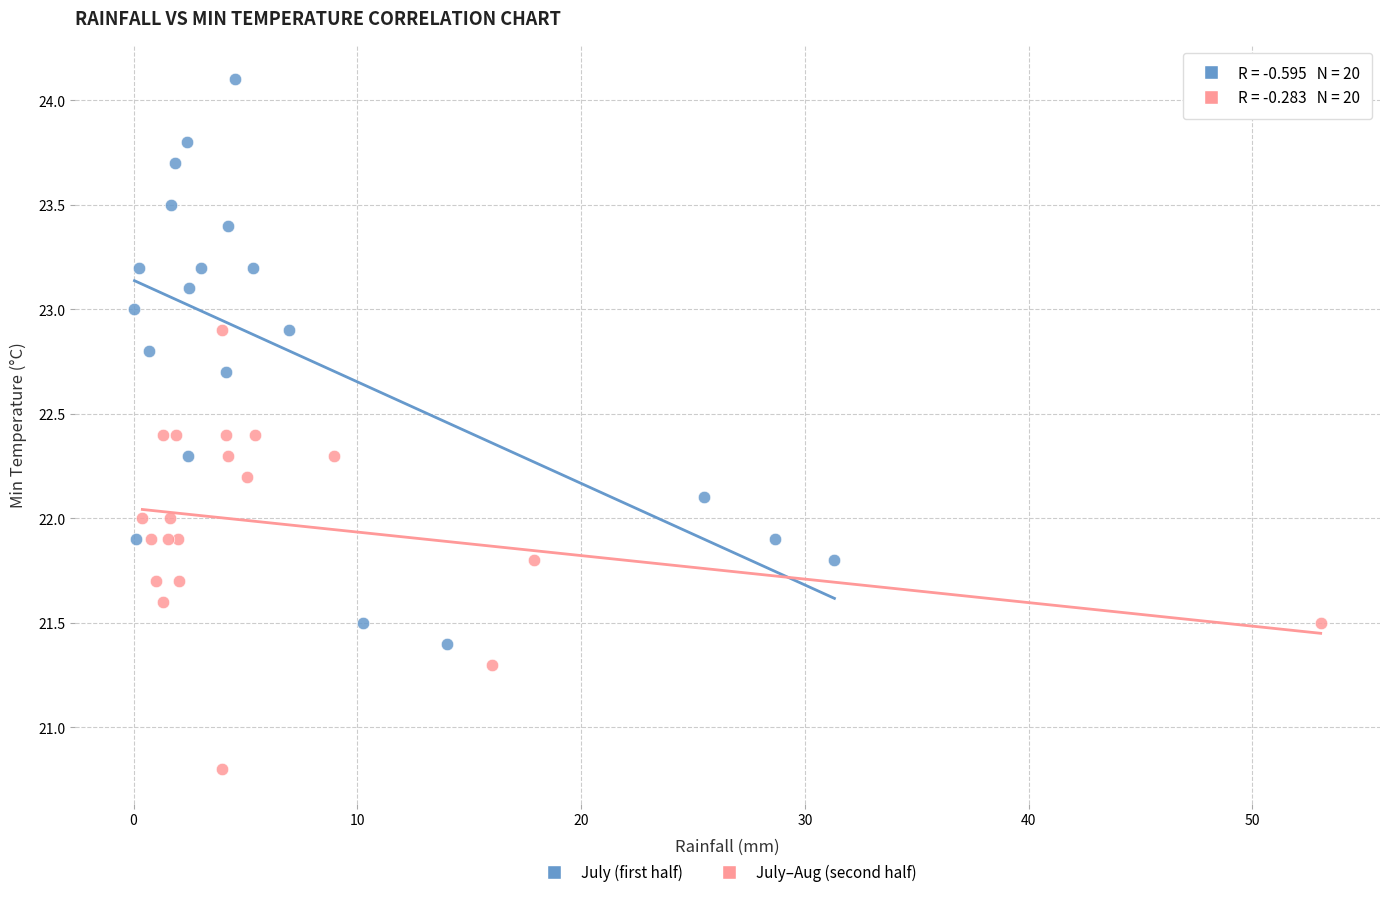

What are all the series names shown in the legend?

July (first half), July–Aug (second half)